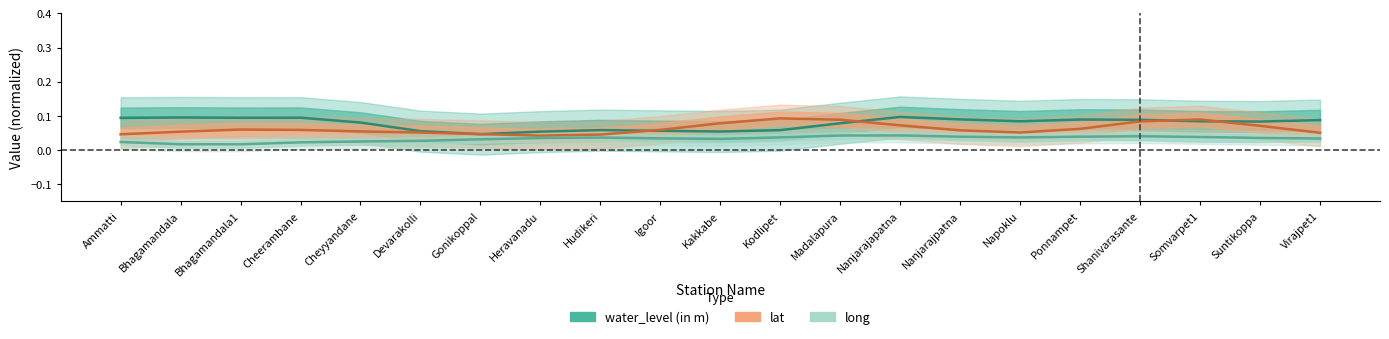

What are all the series names shown in the legend?

water_level (in m), lat, long